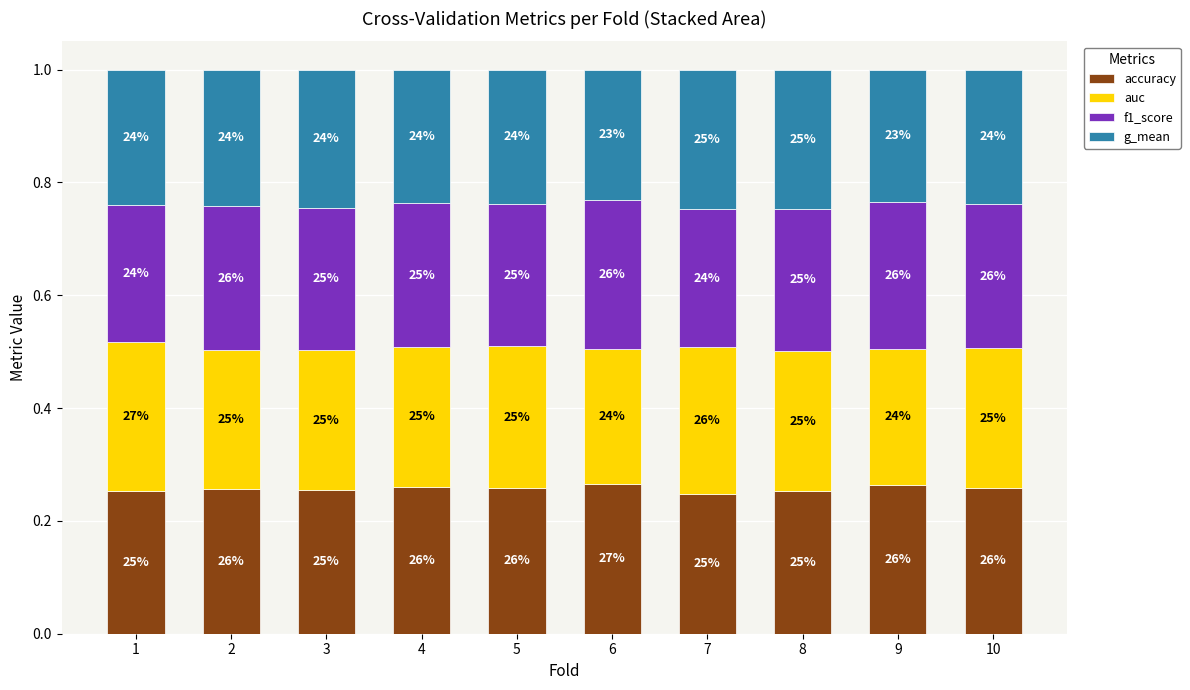

Rank the series by their average value, from lowest to highest.

g_mean, auc, f1_score, accuracy